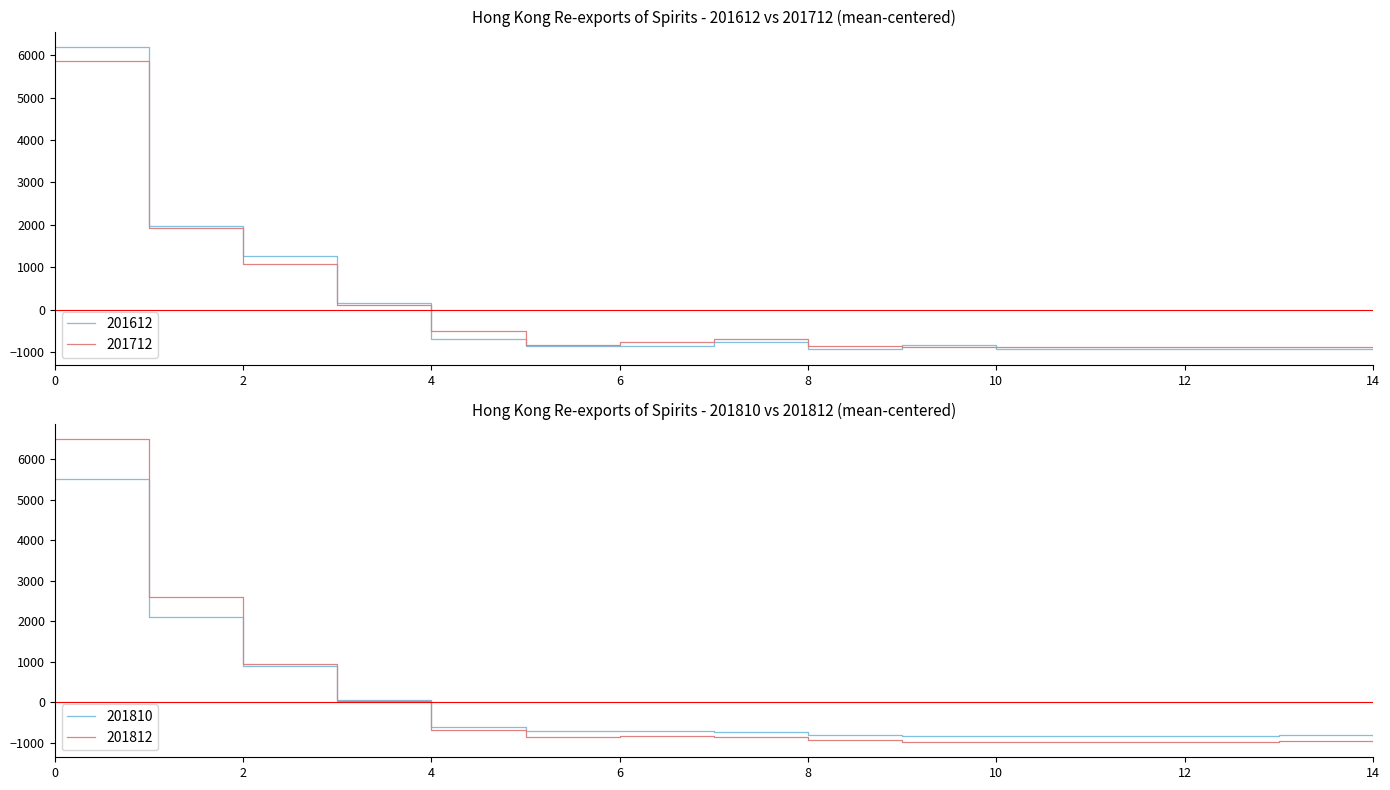

How many interior local peaks does the 201810 series have?

2